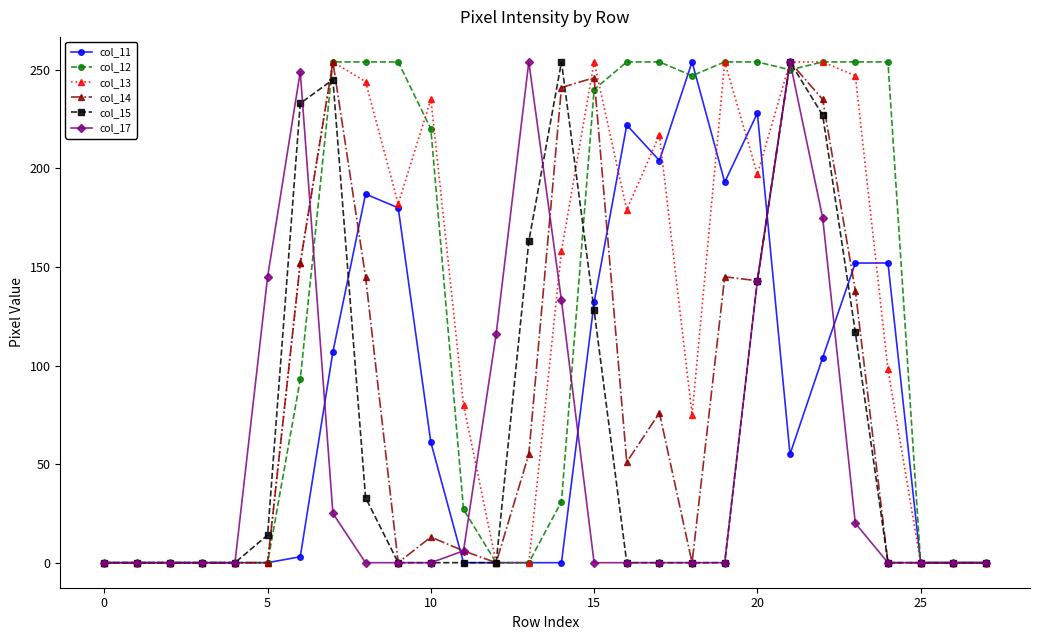

Reading left to right, list all the values displayed in this chart.

col_11: 0	0	0	0	0	0	3	107	187	180	61	0	0	0	0	132	222	204	254	193	228	55	104	152	152	0	0	0
col_12: 0	0	0	0	0	0	93	254	254	254	220	27	0	0	31	240	254	254	247	254	254	250	254	254	254	0	0	0
col_13: 0	0	0	0	0	0	152	254	244	182	235	80	0	0	158	254	179	217	75	254	197	254	254	247	98	0	0	0
col_14: 0	0	0	0	0	0	152	254	145	0	13	6	0	55	241	246	51	76	0	145	143	254	235	138	0	0	0	0
col_15: 0	0	0	0	0	14	233	245	33	0	0	0	0	163	254	128	0	0	0	0	143	254	227	117	0	0	0	0
col_17: 0	0	0	0	0	145	249	25	0	0	0	6	116	254	133	0	0	0	0	0	143	254	175	20	0	0	0	0